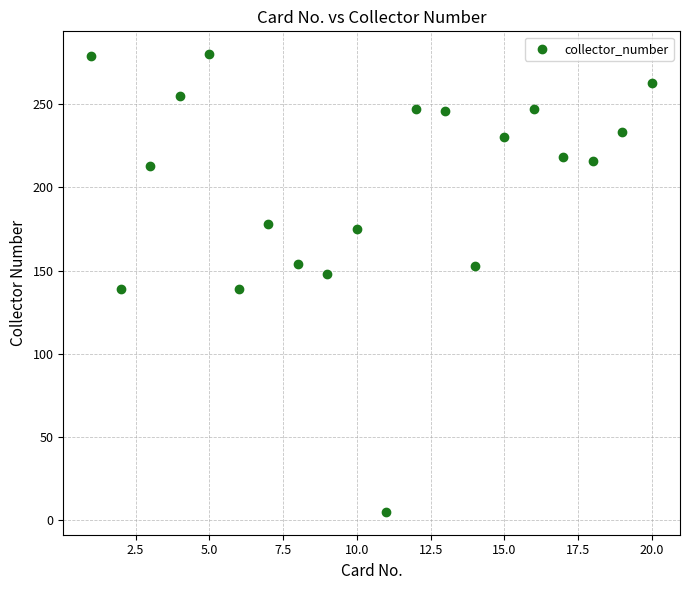

What is the range of Y values (max minus min)?

275